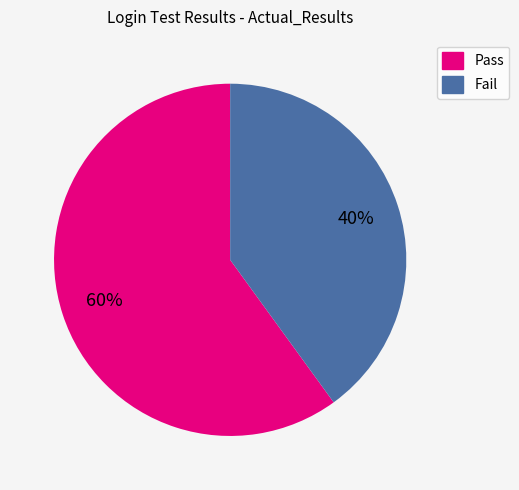

Which slice is the smallest?

Fail